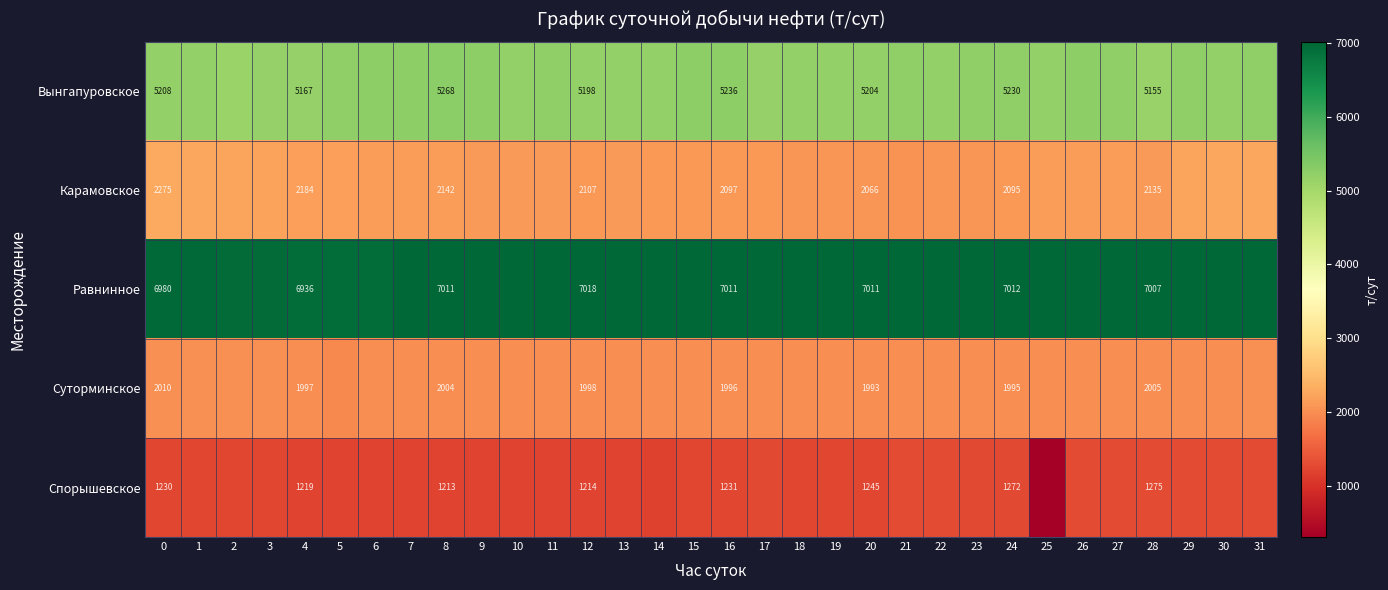

What is the sum of all Спорышевское values?

38721.8